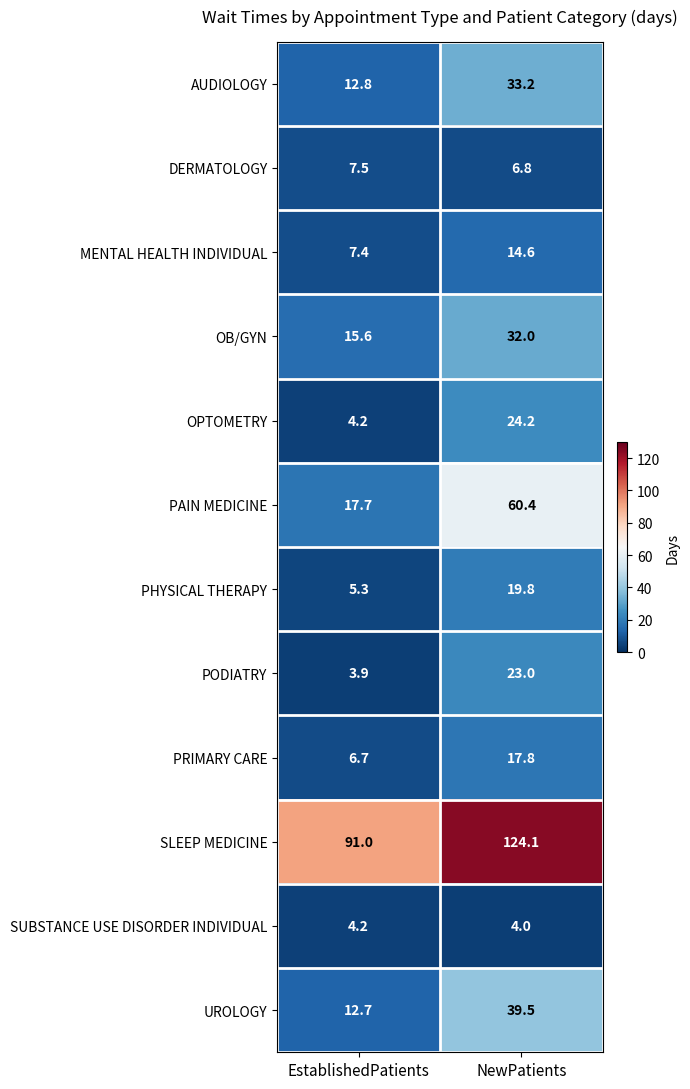

How many series are shown in this chart?

12